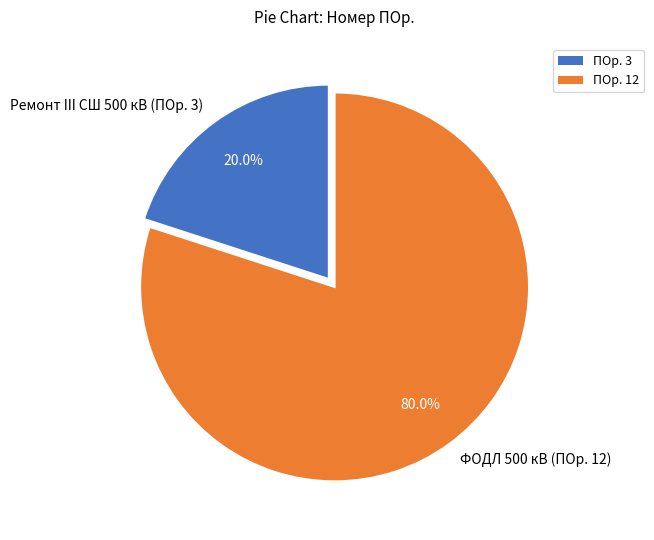

To the nearest percent, what percentage of the pie is Ремонт III СШ 500 кВ (ПОр. 3)?

20%